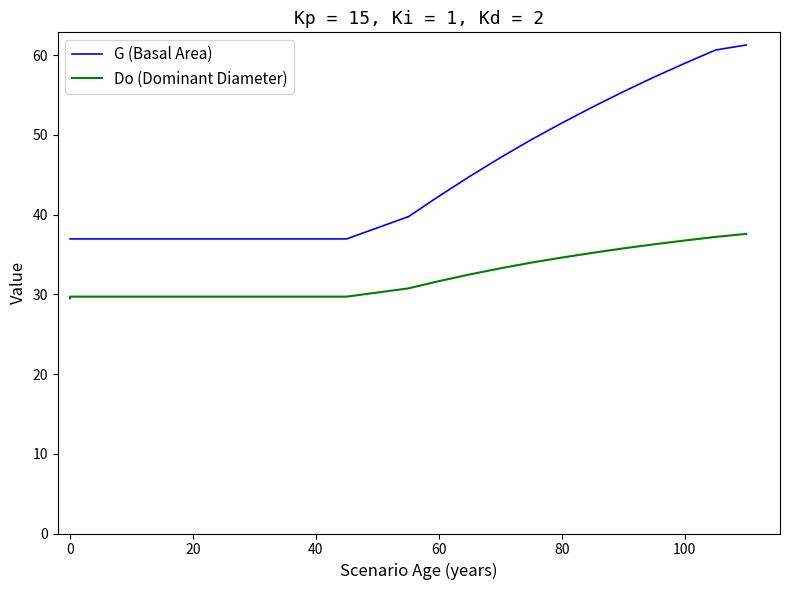

Reading left to right, list all the values displayed in this chart.

G (Basal Area): 37.0	37.0	37.0	37.0	37.0	37.0	37.0	37.0	37.0	37.0	37.0	37.0	37.0	37.0	39.7	39.7	42.3	44.8	47.1	49.4	51.5	53.5	55.4	57.2	59.0	60.6	61.3
Do (Dominant Diameter): 29.5	29.7	29.7	29.7	29.7	29.7	29.7	29.7	29.7	29.7	29.7	29.7	29.7	29.7	30.7	30.7	31.6	32.5	33.3	34.0	34.6	35.2	35.8	36.3	36.8	37.2	37.6